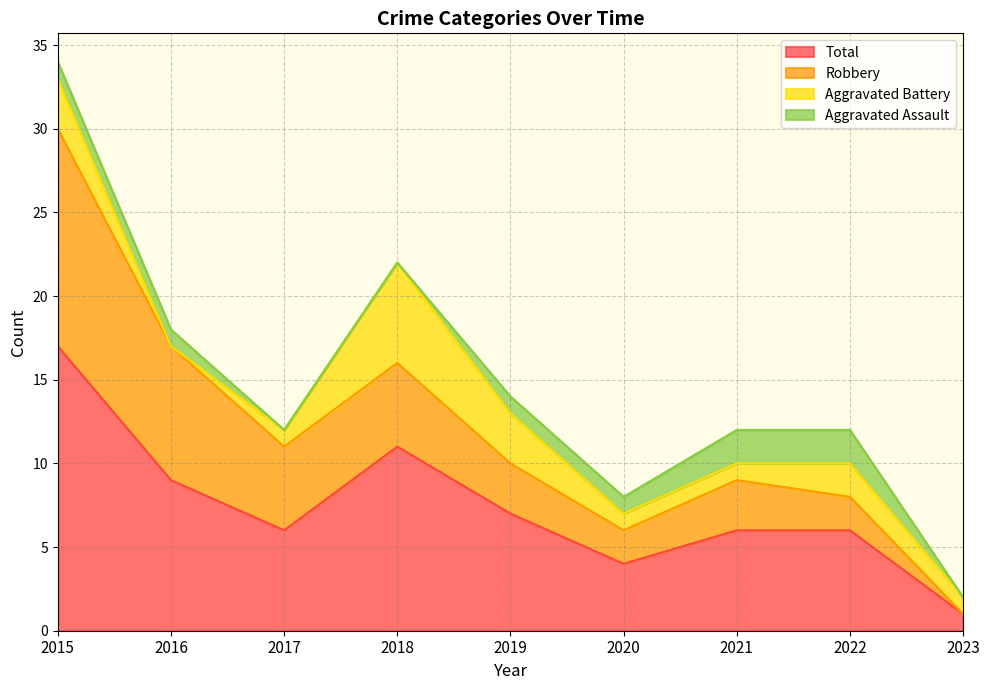

How many interior local valleys does the Aggravated Battery series have?

1